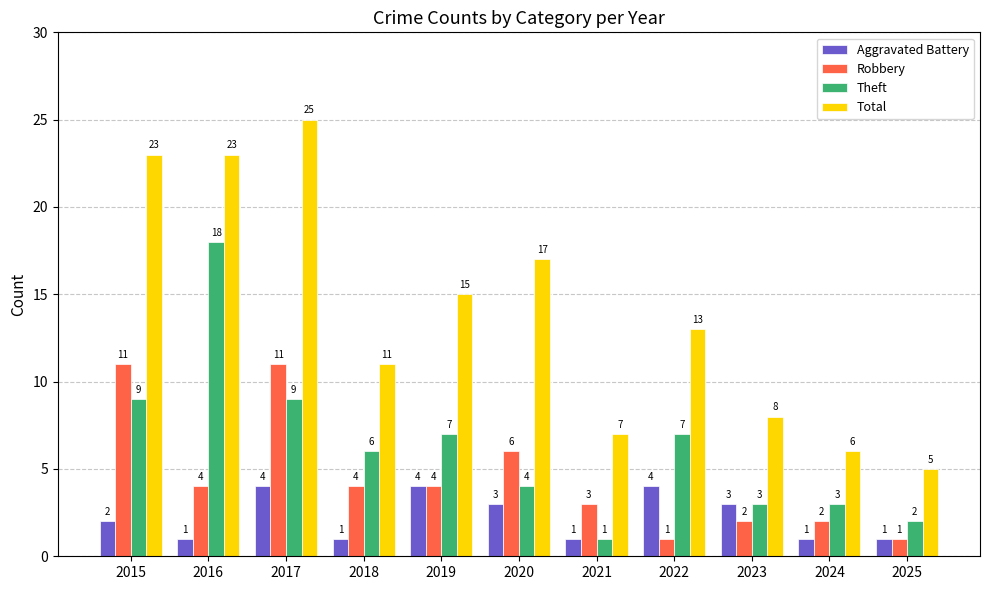

What is the difference between the highest and lowest values at 2021?

6